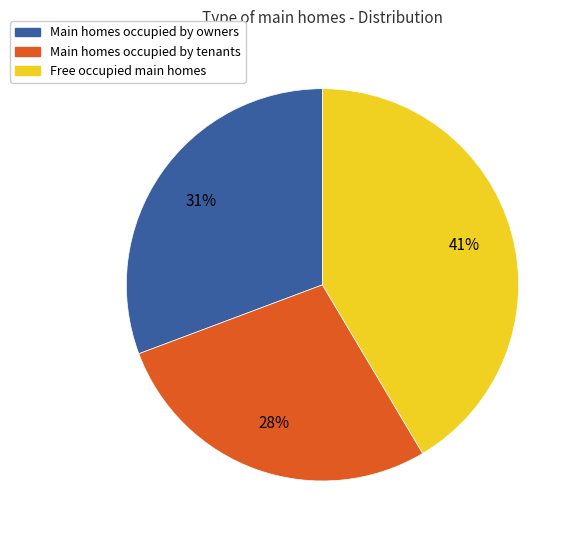

Which has a higher value, Free occupied main homes or Main homes occupied by owners?

Free occupied main homes